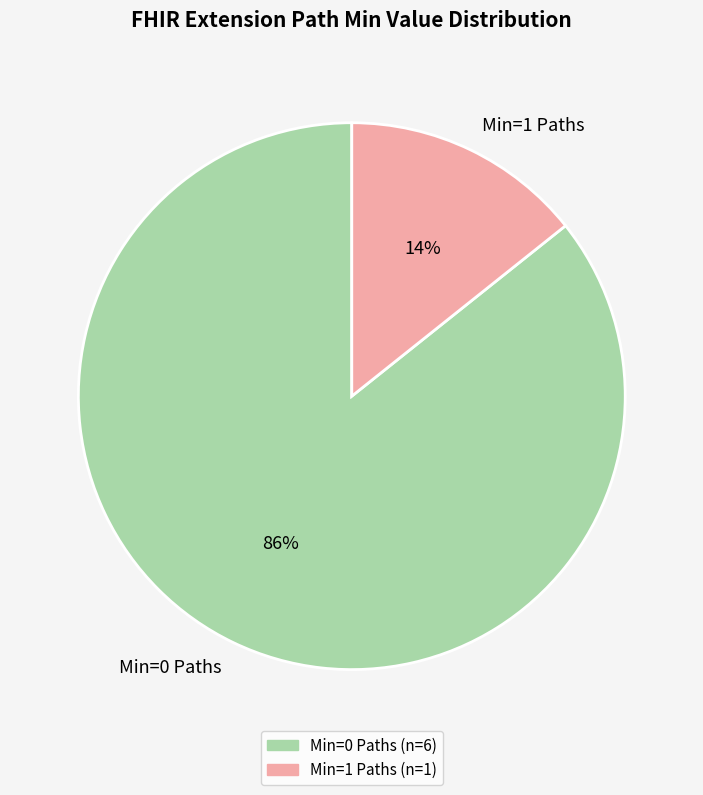

Between Min=0 Paths and Min=1 Paths, which is larger?

Min=0 Paths